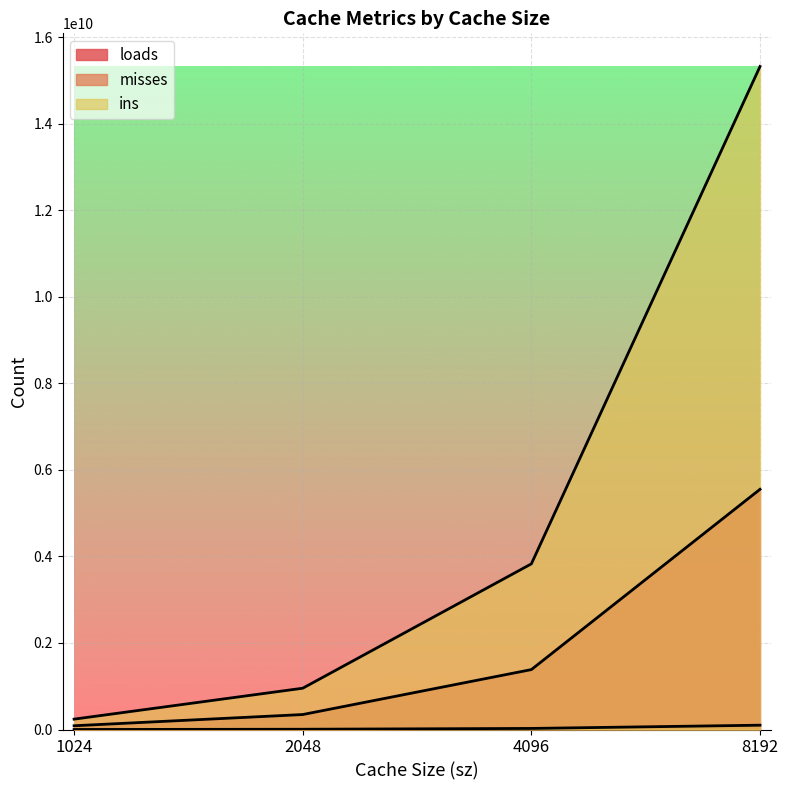

How many lines are shown in the chart?

3